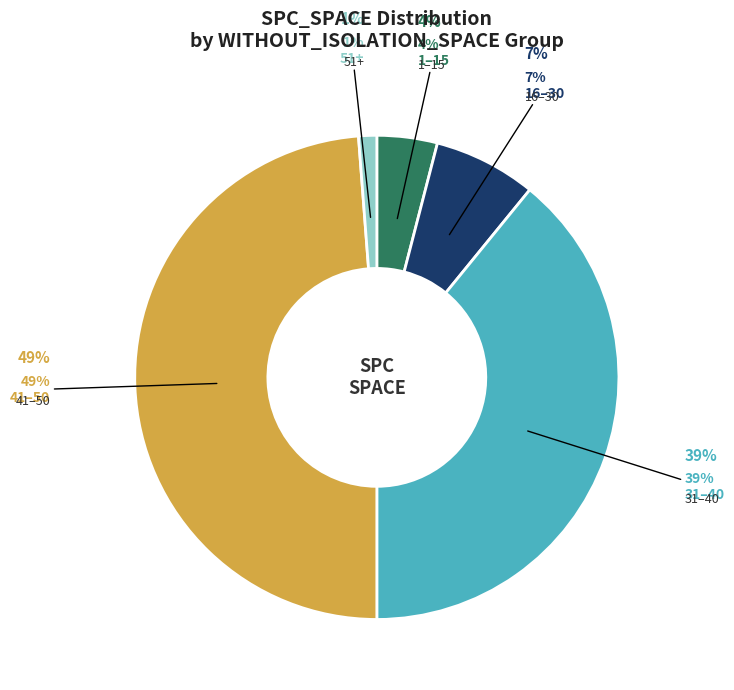

Does 25 represent more than half of the total?

No